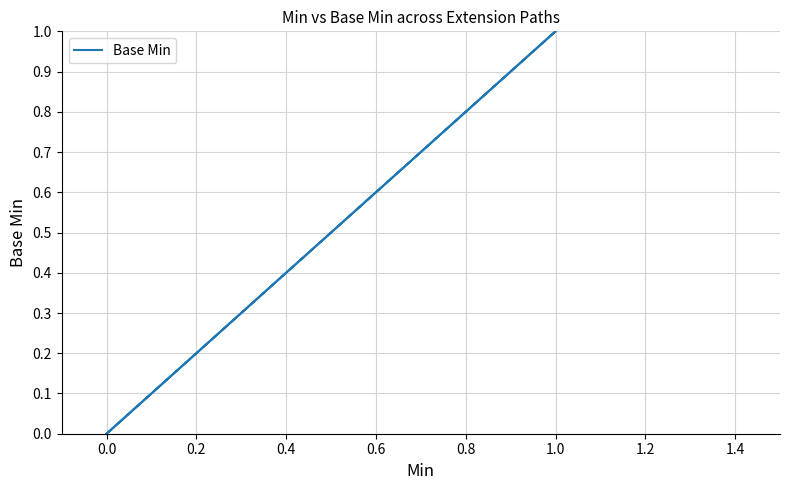

How many distinct data groups are displayed?

1